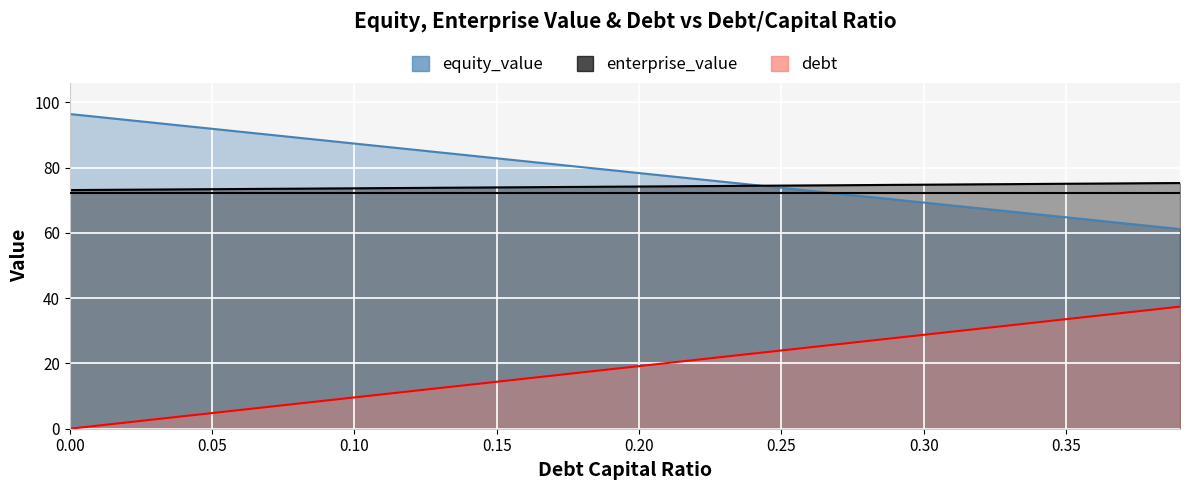

Reading right to left, list all the values displayed in this chart.

equity_value: 61.2	62.1	63.0	63.9	64.8	65.7	66.6	67.5	68.4	69.3	70.2	71.1	72.0	72.9	73.8	74.7	75.6	76.5	77.4	78.3	79.2	80.1	81.0	81.9	82.8	83.8	84.7	85.6	86.5	87.4	88.3	89.2	90.1	91.0	91.9	92.8	93.7	94.6	95.5	96.4
enterprise_value: 75.3	75.2	75.2	75.1	75.0	75.0	74.9	74.9	74.8	74.8	74.7	74.7	74.6	74.5	74.5	74.4	74.4	74.3	74.3	74.2	74.2	74.1	74.0	74.0	73.9	73.9	73.8	73.8	73.7	73.7	73.6	73.5	73.5	73.4	73.4	73.3	73.3	73.2	73.2	73.1
debt: 37.4	36.4	35.5	34.5	33.6	32.6	31.6	30.7	29.7	28.8	27.8	26.9	25.9	24.9	24.0	23.0	22.1	21.1	20.1	19.2	18.2	17.3	16.3	15.3	14.4	13.4	12.5	11.5	10.5	9.6	8.6	7.7	6.7	5.8	4.8	3.8	2.9	1.9	1.0	0.0